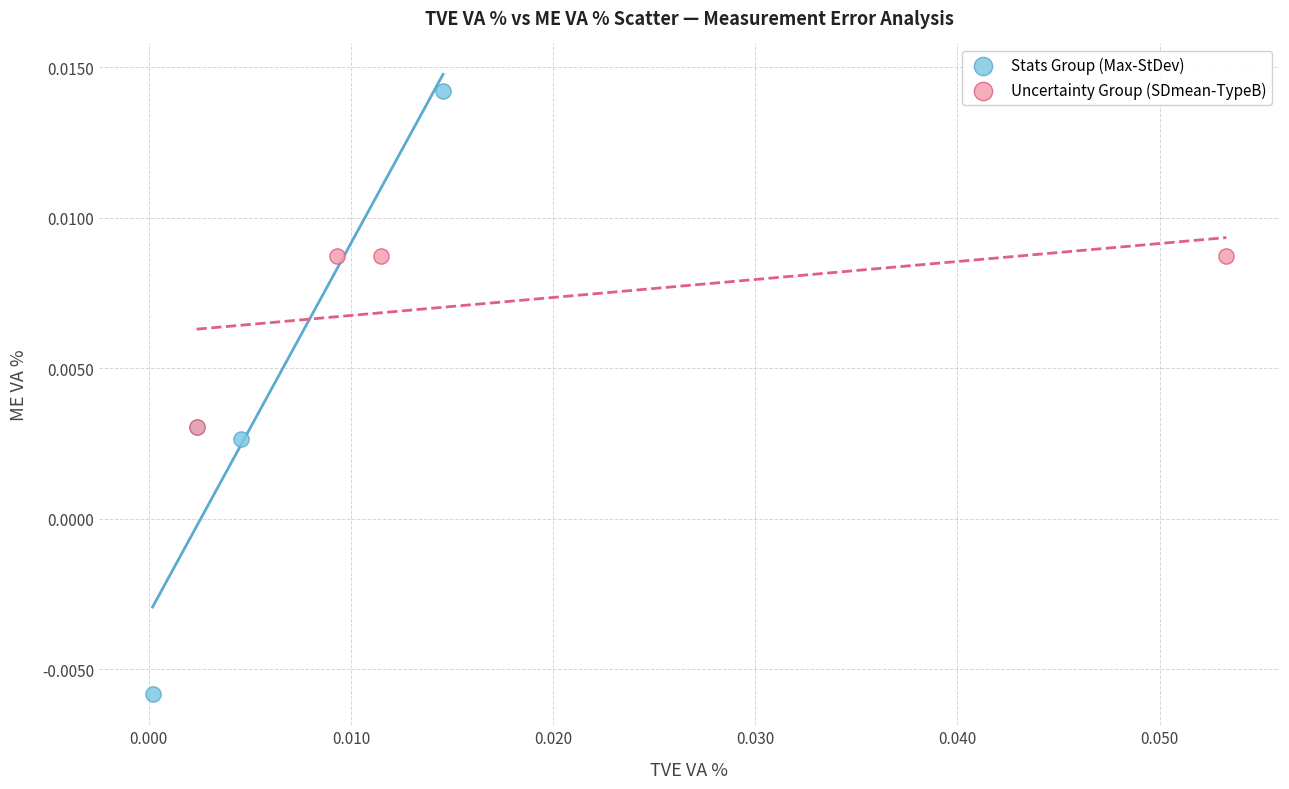

Which series reaches the minimum Y coordinate?

Stats Group (Max-StDev)